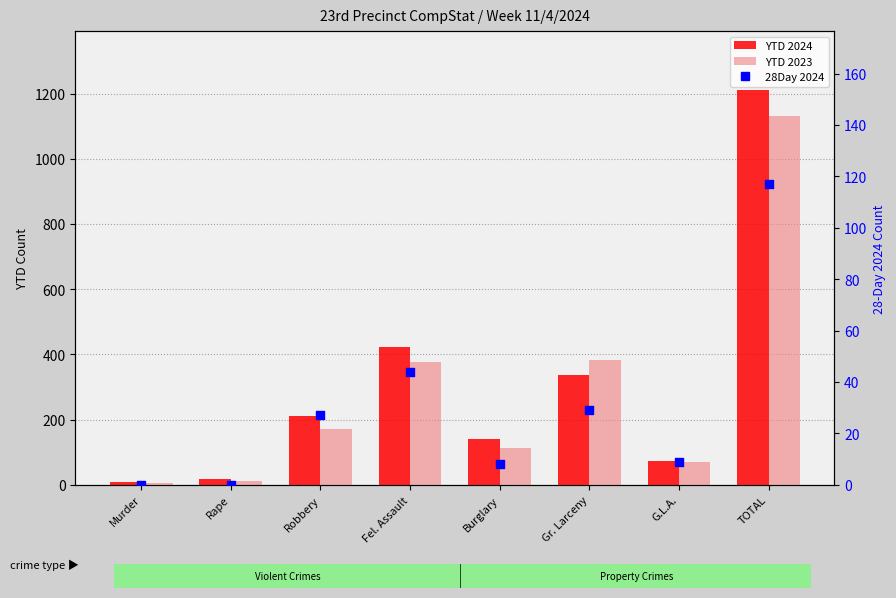

At how many categories does at least one series exceed 1073?

1